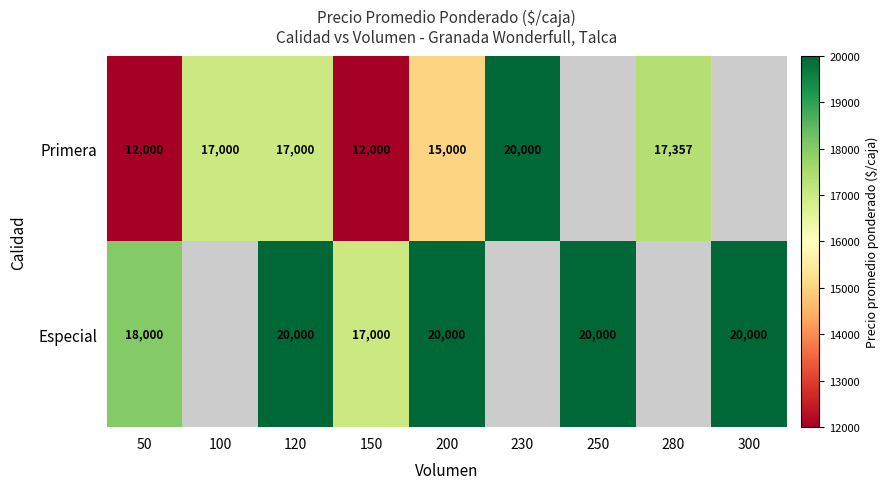

What is the greatest value displayed?

20000.0